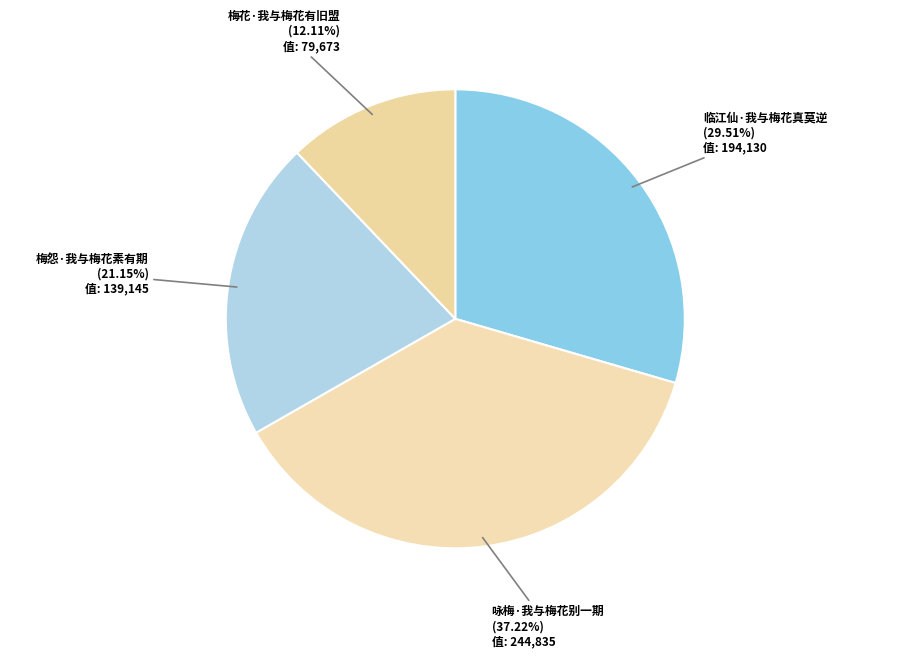

Is it true that 梅花·我与梅花有旧盟 is 4% of the pie?

False